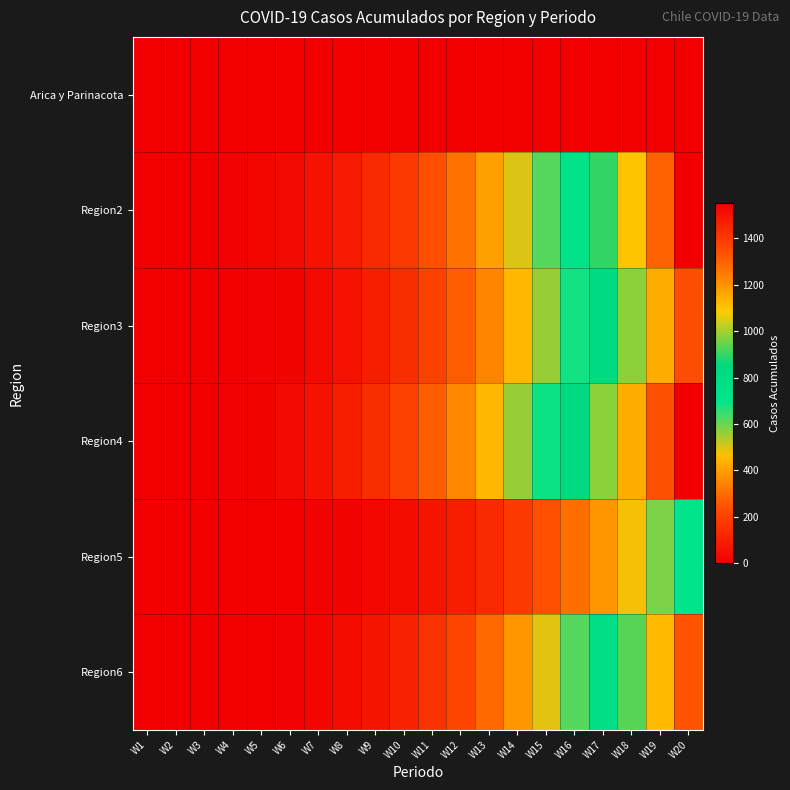

Reading left to right, what are all the values shown in this chart?

Arica y Parinacota: W1=0	W2=0	W3=0	W4=0	W5=0	W6=0	W7=0	W8=0	W9=0	W10=0	W11=0	W12=0	W13=0	W14=0	W15=0	W16=0	W17=1	W18=1	W19=1	W20=2
Region2: W1=0	W2=0	W3=5	W4=10	W5=20	W6=35	W7=60	W8=90	W9=130	W10=180	W11=240	W12=310	W13=400	W14=500	W15=620	W16=750	W17=900	W18=1100	W19=1300	W20=1550
Region3: W1=0	W2=0	W3=0	W4=2	W5=8	W6=18	W7=35	W8=60	W9=95	W10=140	W11=200	W12=270	W13=350	W14=450	W15=560	W16=680	W17=820	W18=980	W19=1150	W20=1350
Region4: W1=0	W2=1	W3=3	W4=8	W5=18	W6=35	W7=60	W8=95	W9=140	W10=200	W11=270	W12=355	W13=450	W14=560	W15=685	W16=825	W17=980	W18=1150	W19=1340	W20=1550
Region5: W1=0	W2=0	W3=0	W4=0	W5=1	W6=3	W7=7	W8=14	W9=25	W10=42	W11=65	W12=95	W13=133	W14=180	W15=237	W16=305	W17=385	W18=477	W19=583	W20=703
Region6: W1=0	W2=0	W3=0	W4=1	W5=4	W6=10	W7=22	W8=40	W9=67	W10=104	W11=153	W12=215	W13=291	W14=383	W15=492	W16=619	W17=765	W18=931	W19=1118	W20=1328